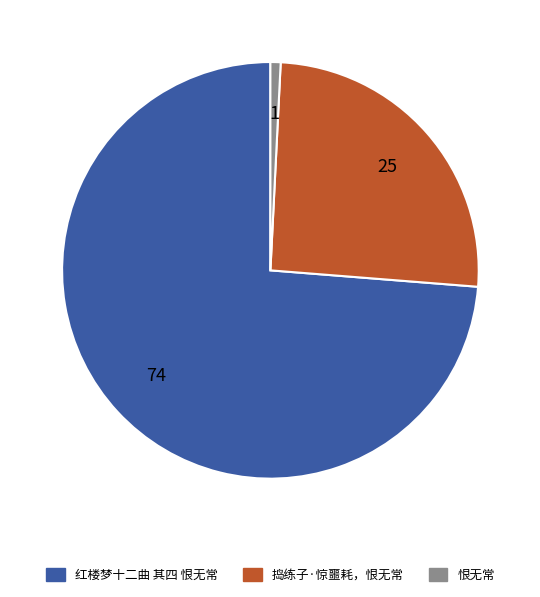

What is the majority slice?

红楼梦十二曲 其四 恨无常